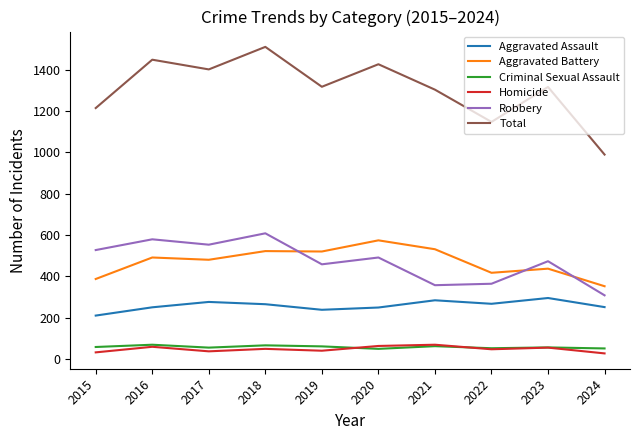

What is the difference between the Robbery values at 2016 and 2023?

106